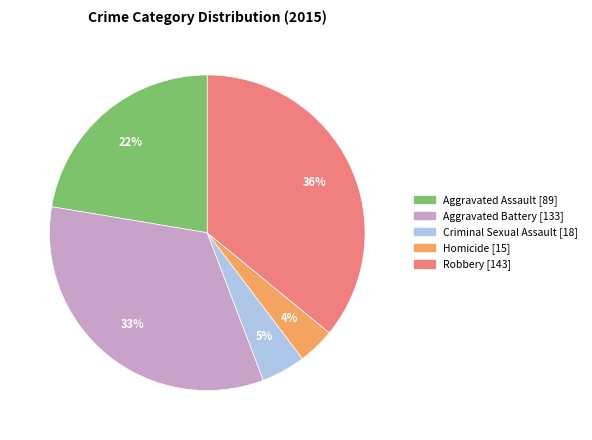

Does any single category account for the majority?

No